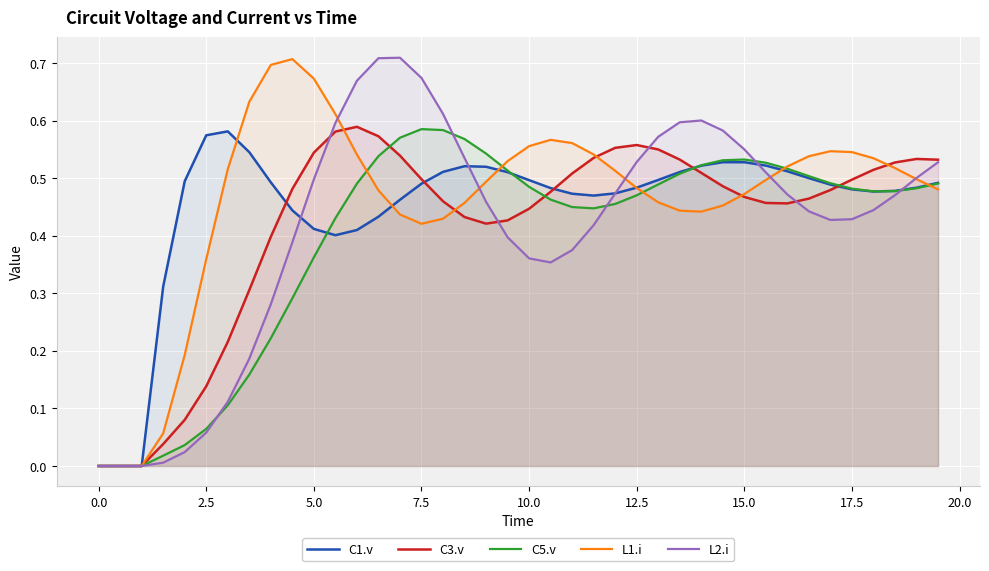

Reading left to right, what are all the values shown in this chart?

C1.v: 0.0	0.0	0.0	0.3	0.5	0.6	0.6	0.5	0.5	0.4	0.4	0.4	0.4	0.4	0.5	0.5	0.5	0.5	0.5	0.5	0.5	0.5	0.5	0.5	0.5	0.5	0.5	0.5	0.5	0.5	0.5	0.5	0.5	0.5	0.5	0.5	0.5	0.5	0.5	0.5
C3.v: 0.0	0.0	0.0	0.0	0.1	0.1	0.2	0.3	0.4	0.5	0.5	0.6	0.6	0.6	0.5	0.5	0.5	0.4	0.4	0.4	0.4	0.5	0.5	0.5	0.6	0.6	0.6	0.5	0.5	0.5	0.5	0.5	0.5	0.5	0.5	0.5	0.5	0.5	0.5	0.5
C5.v: 0.0	0.0	0.0	0.0	0.0	0.1	0.1	0.2	0.2	0.3	0.4	0.4	0.5	0.5	0.6	0.6	0.6	0.6	0.5	0.5	0.5	0.5	0.4	0.4	0.5	0.5	0.5	0.5	0.5	0.5	0.5	0.5	0.5	0.5	0.5	0.5	0.5	0.5	0.5	0.5
L1.i: 0.0	0.0	0.0	0.1	0.2	0.4	0.5	0.6	0.7	0.7	0.7	0.6	0.5	0.5	0.4	0.4	0.4	0.5	0.5	0.5	0.6	0.6	0.6	0.5	0.5	0.5	0.5	0.4	0.4	0.5	0.5	0.5	0.5	0.5	0.5	0.5	0.5	0.5	0.5	0.5
L2.i: 0.0	0.0	0.0	0.0	0.0	0.1	0.1	0.2	0.3	0.4	0.5	0.6	0.7	0.7	0.7	0.7	0.6	0.5	0.5	0.4	0.4	0.4	0.4	0.4	0.5	0.5	0.6	0.6	0.6	0.6	0.6	0.5	0.5	0.4	0.4	0.4	0.4	0.5	0.5	0.5